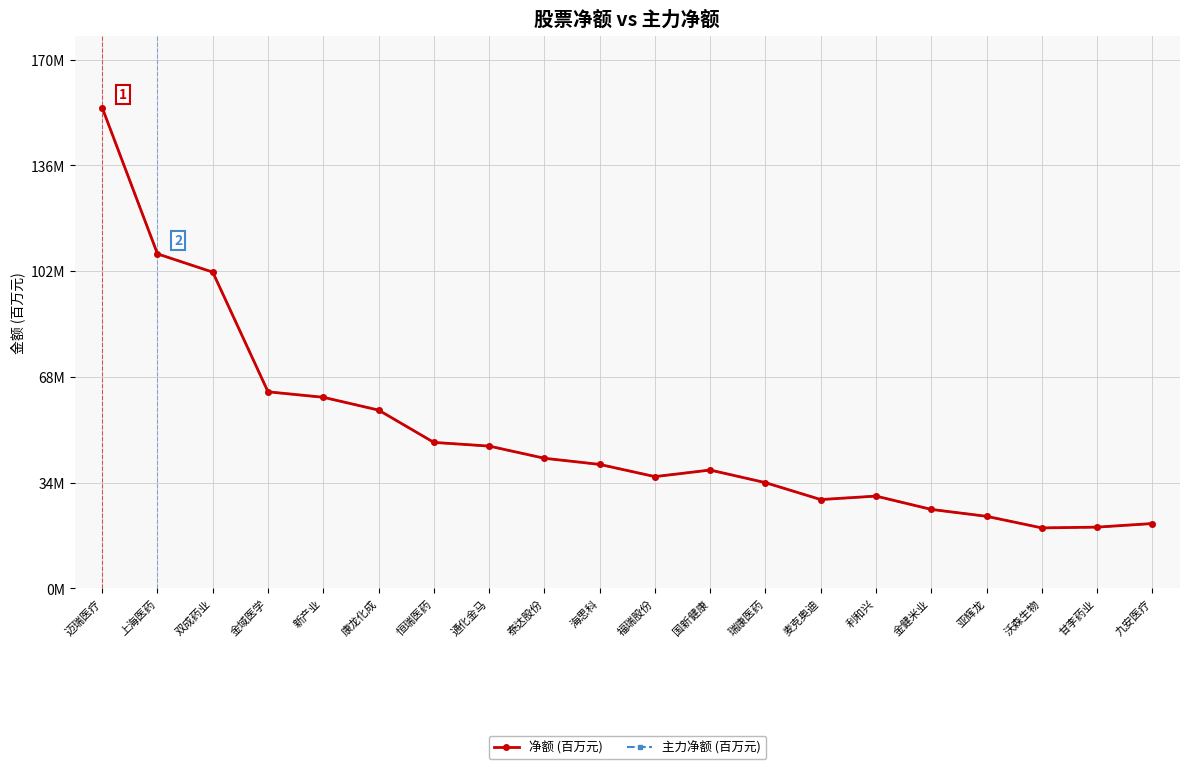

True or false: 主力净额 (百万元) and 净额 (百万元) cross at least once.

False